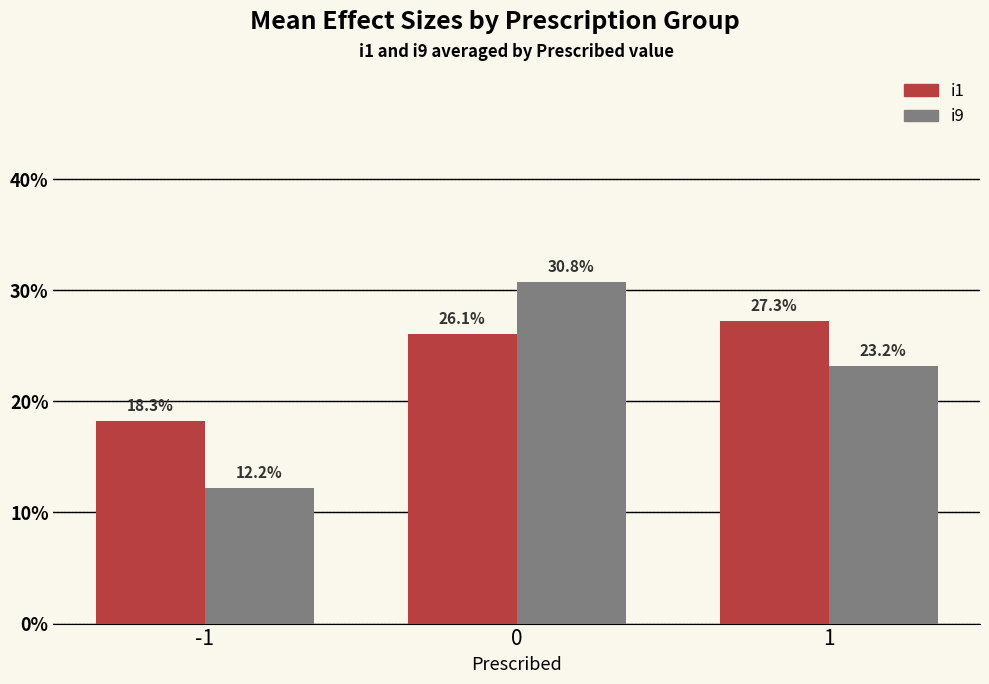

Are the bars horizontal?

No